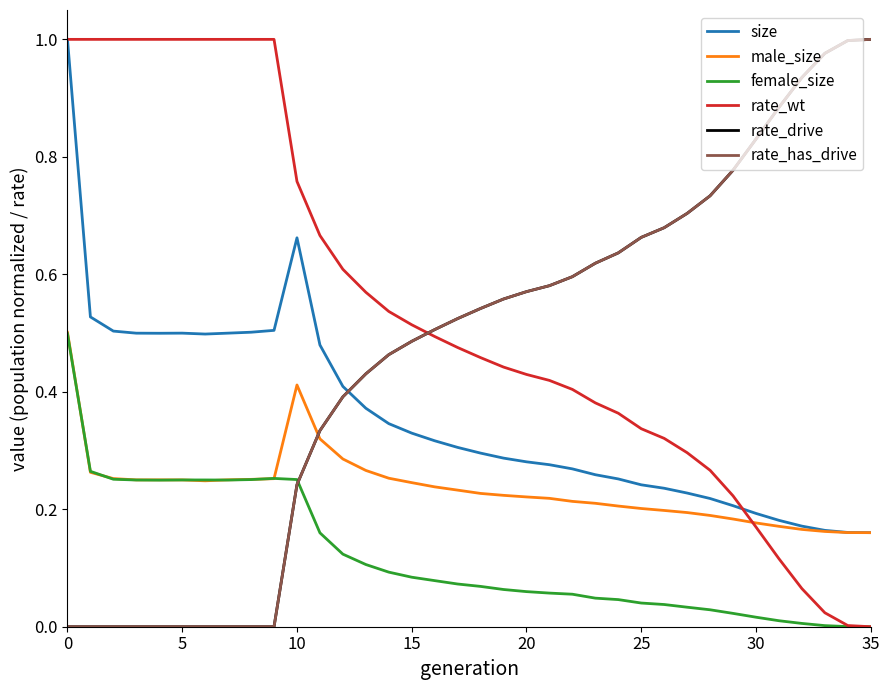

Does the chart have visible grid lines?

No